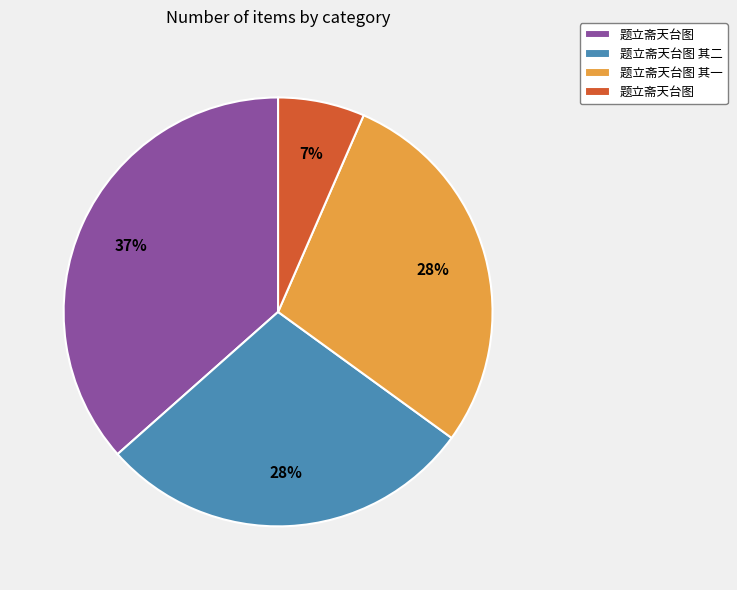

Count the number of slices in the pie.

4